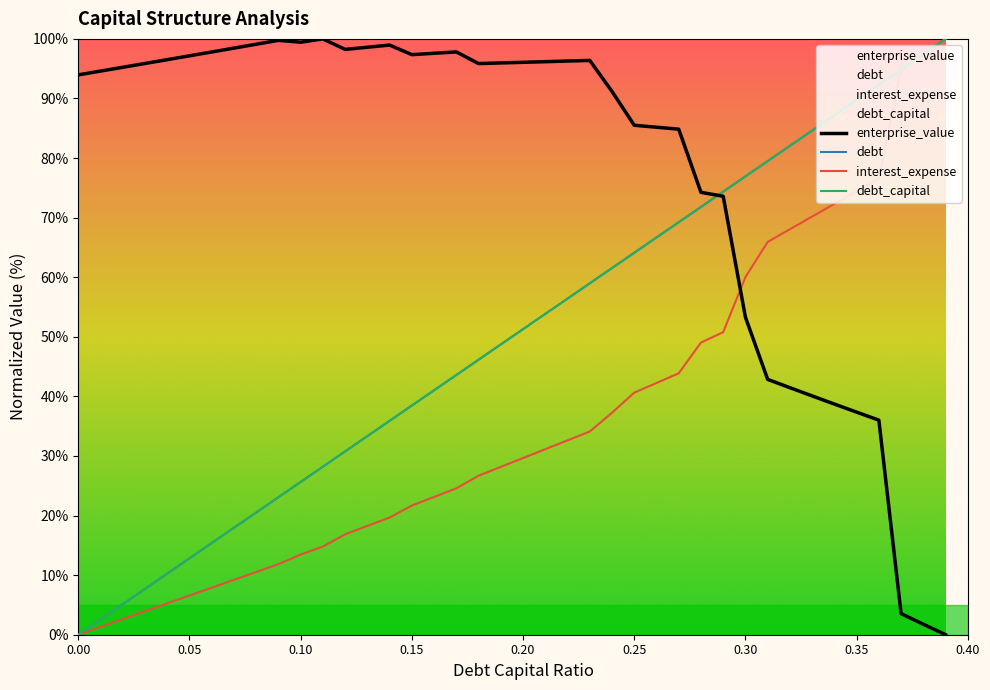

At which category is the sum across all series the highest?

0.39